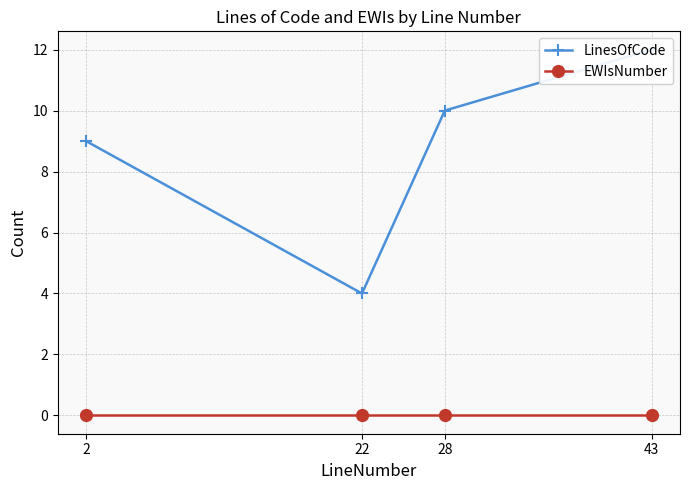

Reading right to left, transcribe all the data shown in this chart.

LinesOfCode: 12	10	4	9
EWIsNumber: 0	0	0	0